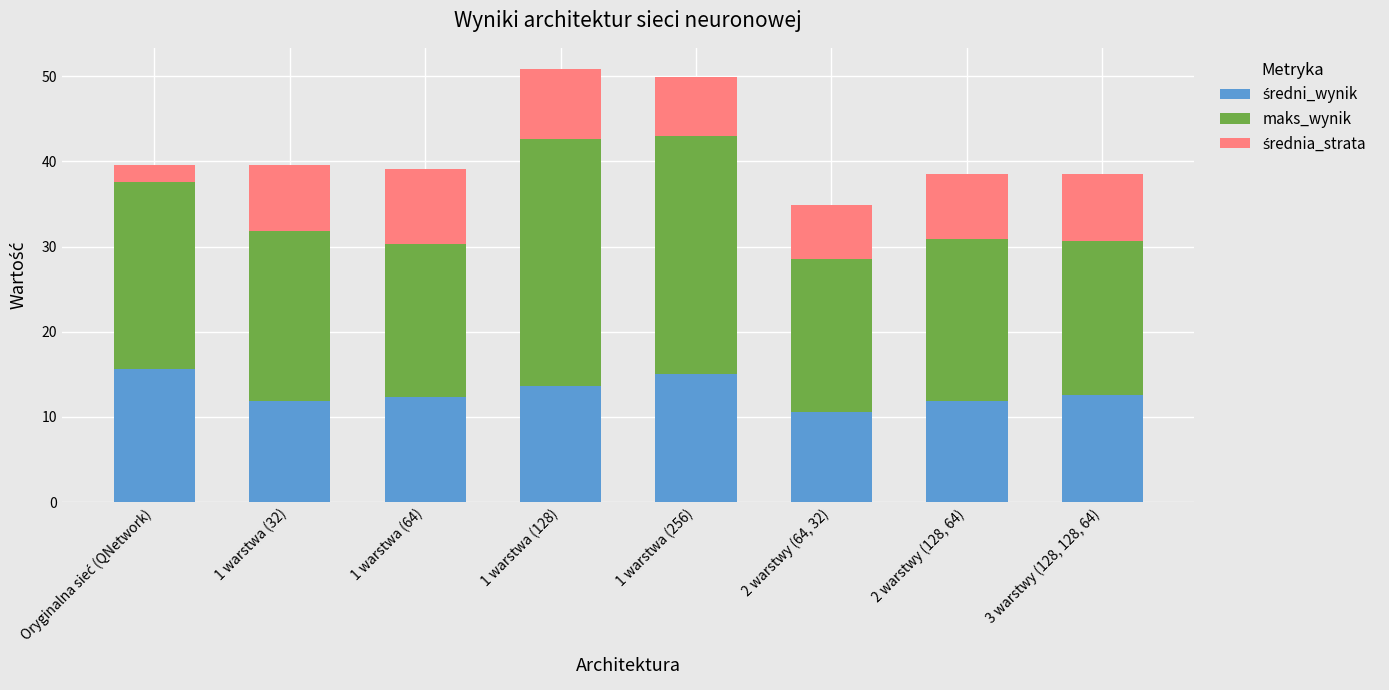

What is the total value across all series at 1 warstwa (256)?

49.9